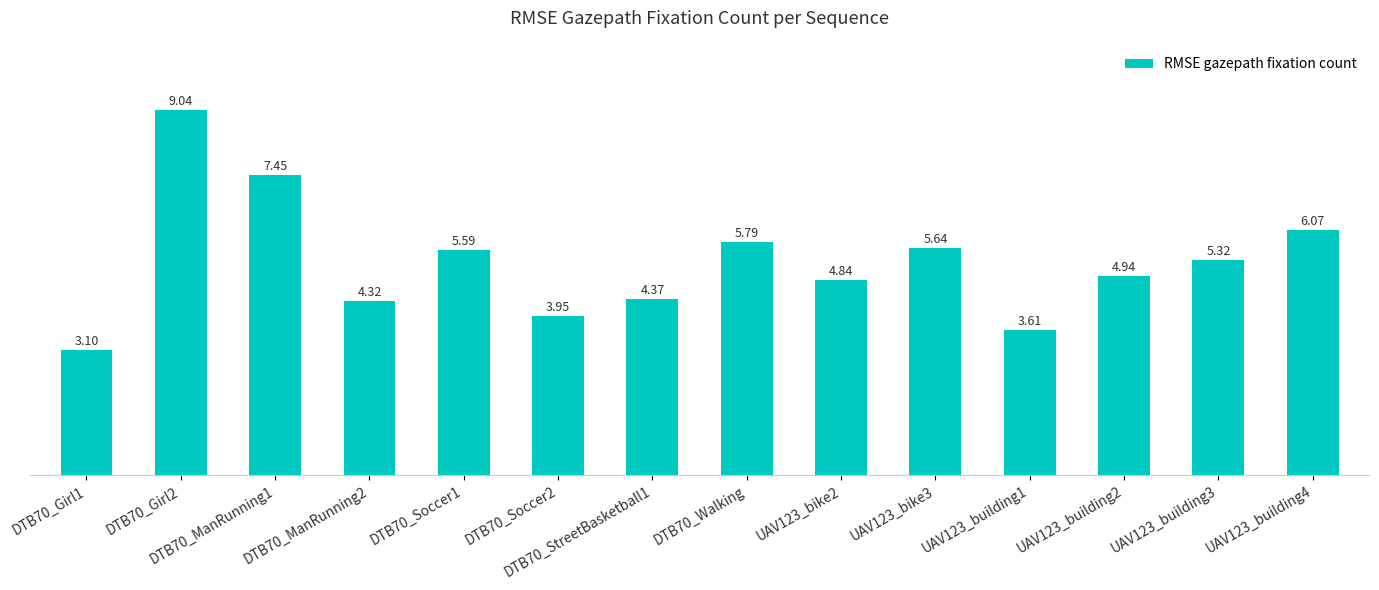

What is the ratio of the value at UAV123_building2 to the value at UAV123_building1?

1.4